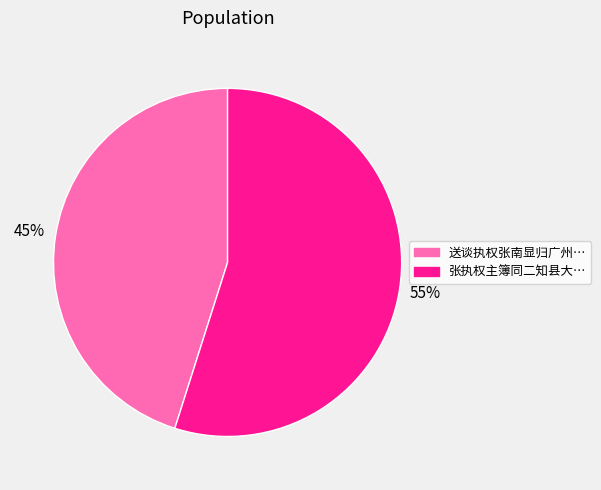

To the nearest percent, what is the difference between the largest and smallest slice percentages?

10%